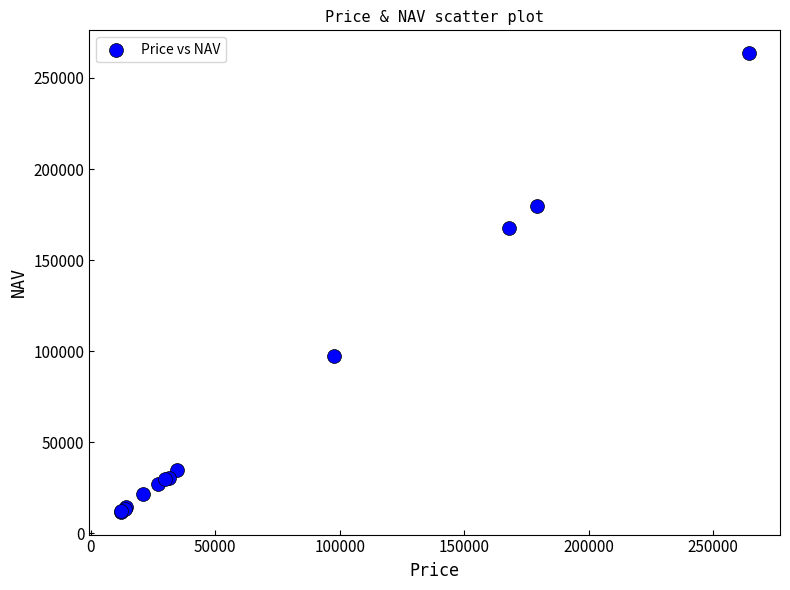

What Y value in the scatter plot is closest to 137719?

167495